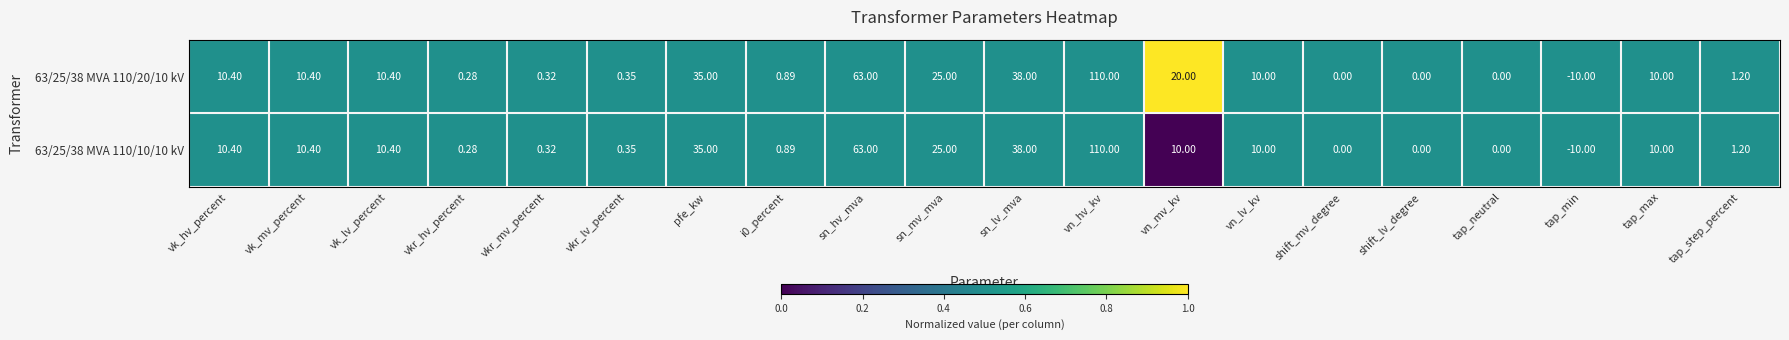

Where is 63/25/38 MVA 110/10/10 kV nearest to the value 50?

sn_lv_mva